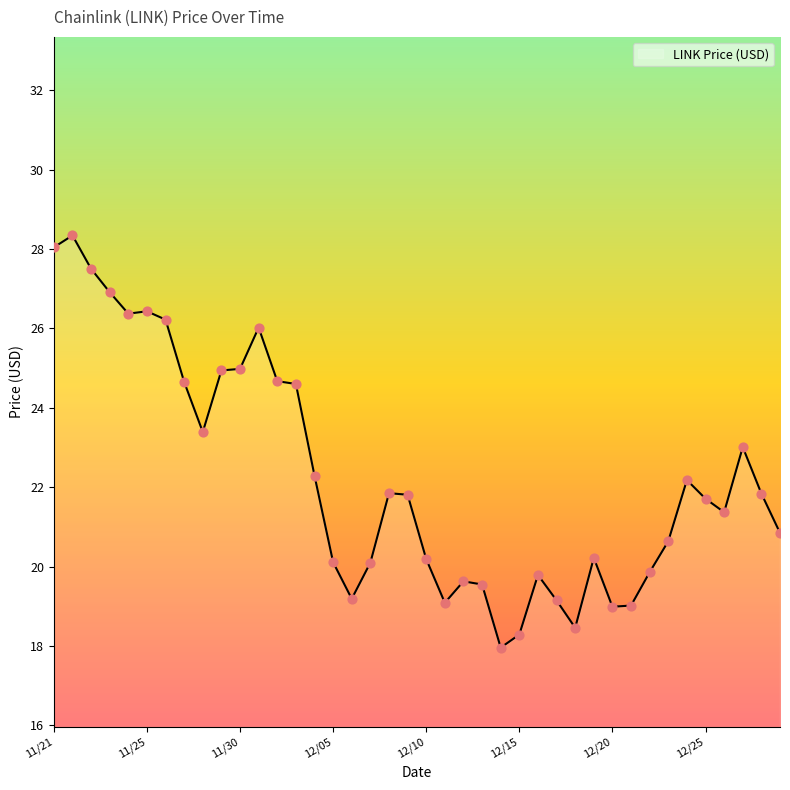

What is the smallest value displayed?

18.0